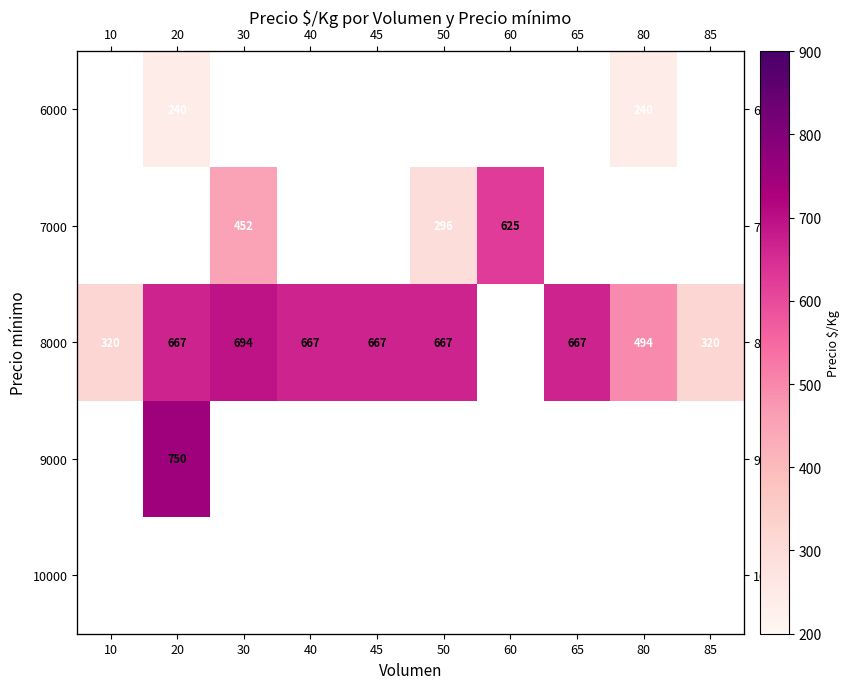

What is the difference between the highest and lowest values at 20?

510.0